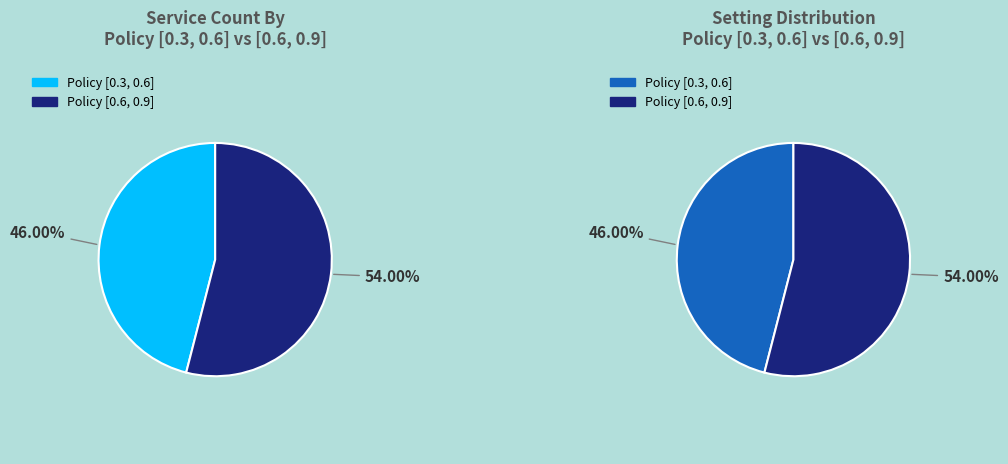

Combined, what portion of the pie is Policy [0.6, 0.9] and Policy [0.3, 0.6]?

100.0%